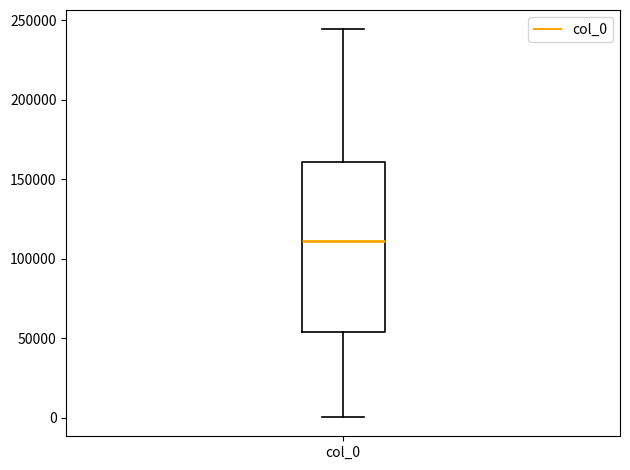

Where does the median line of the box for col_0 sit on the y-axis? The values are not printed on the chart, so give them approximately, as read against the axis.

110000